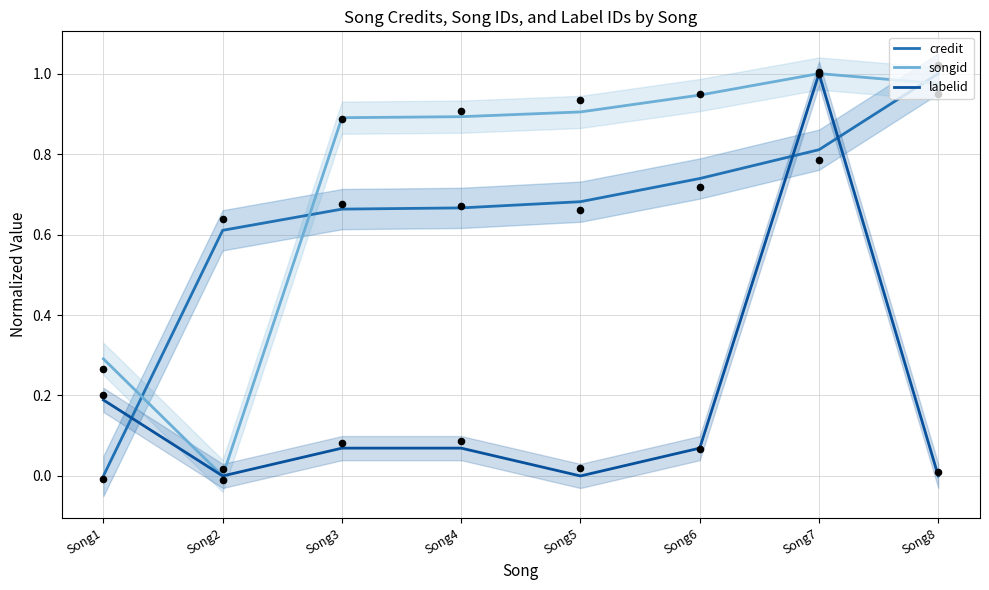

Which series has the largest total across all categories?

songid